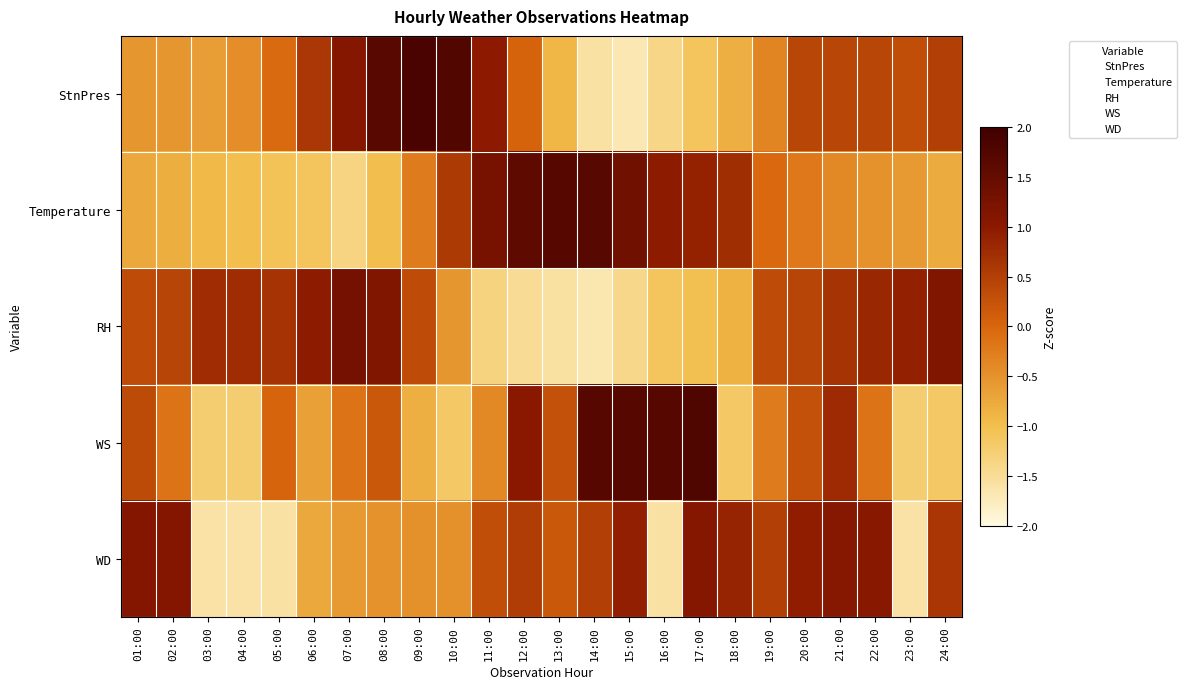

At which category is the sum across all series the highest?

21:00